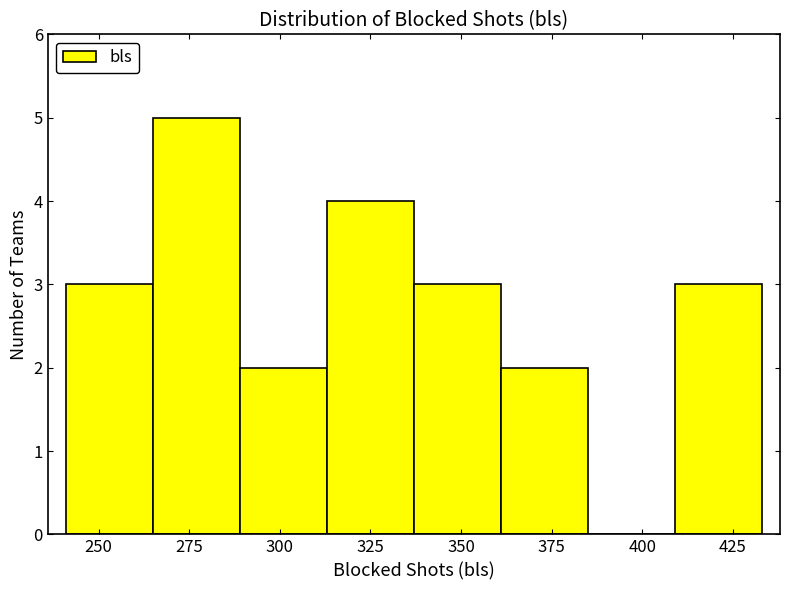

What is the height of the bar covering 289 to 313 on the x-axis? Neither the bar edges nor the heights are printed on the chart, so give them approximately, as read against the axes.

2